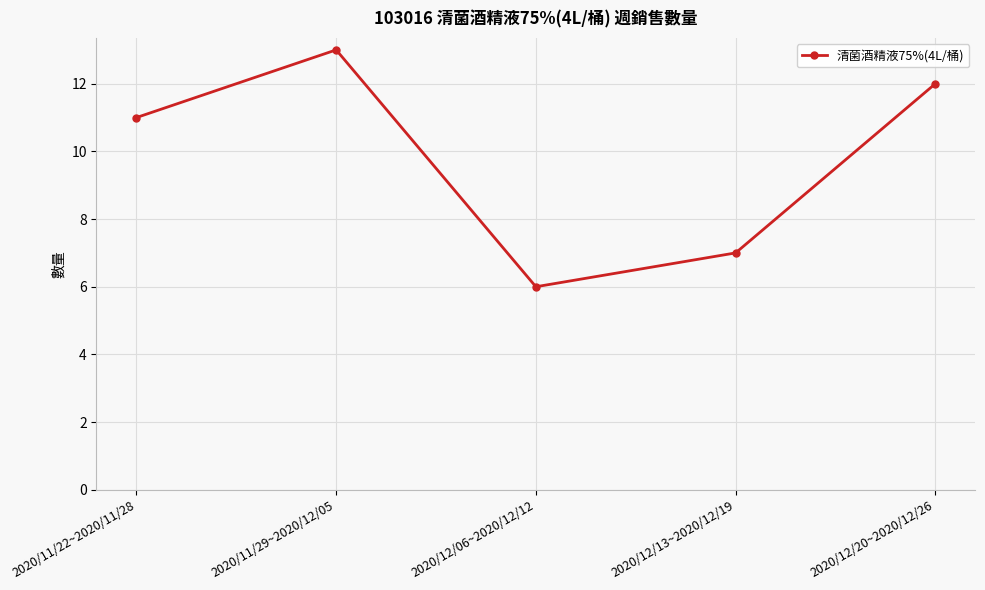

What is the label of the 1st point from the left?

2020/11/22~2020/11/28